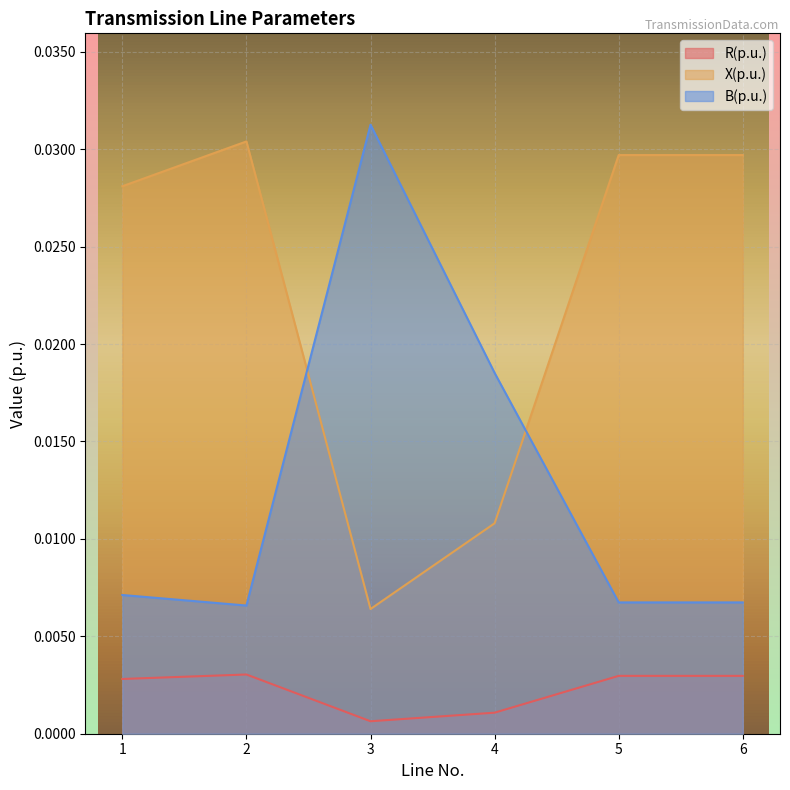

At which category does X(p.u.) reach its first local peak?

2